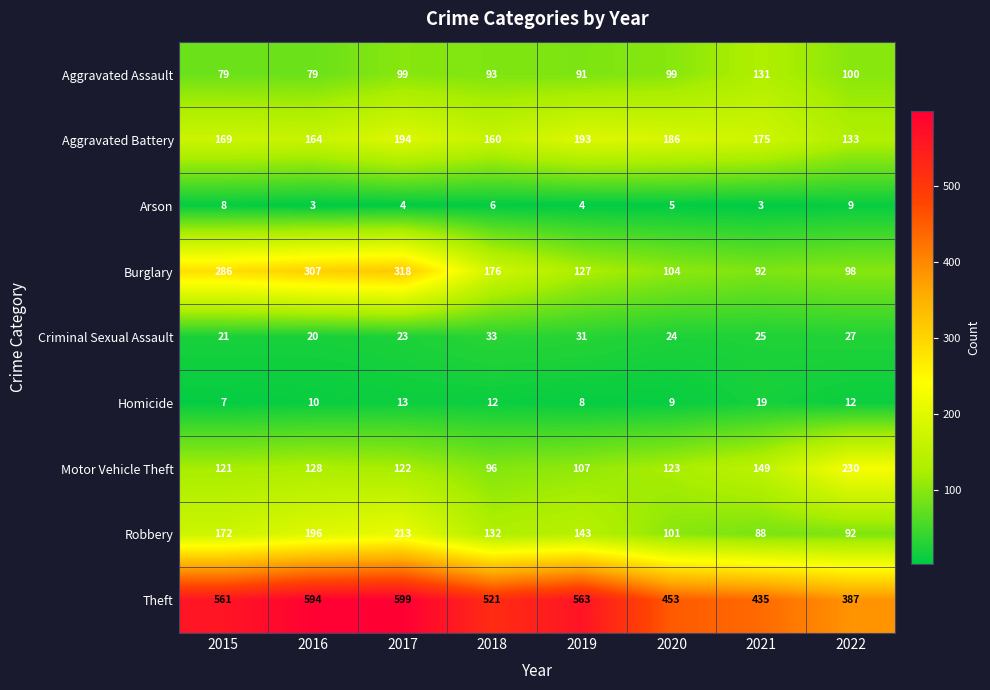

At which category is the sum across all series the highest?

2017